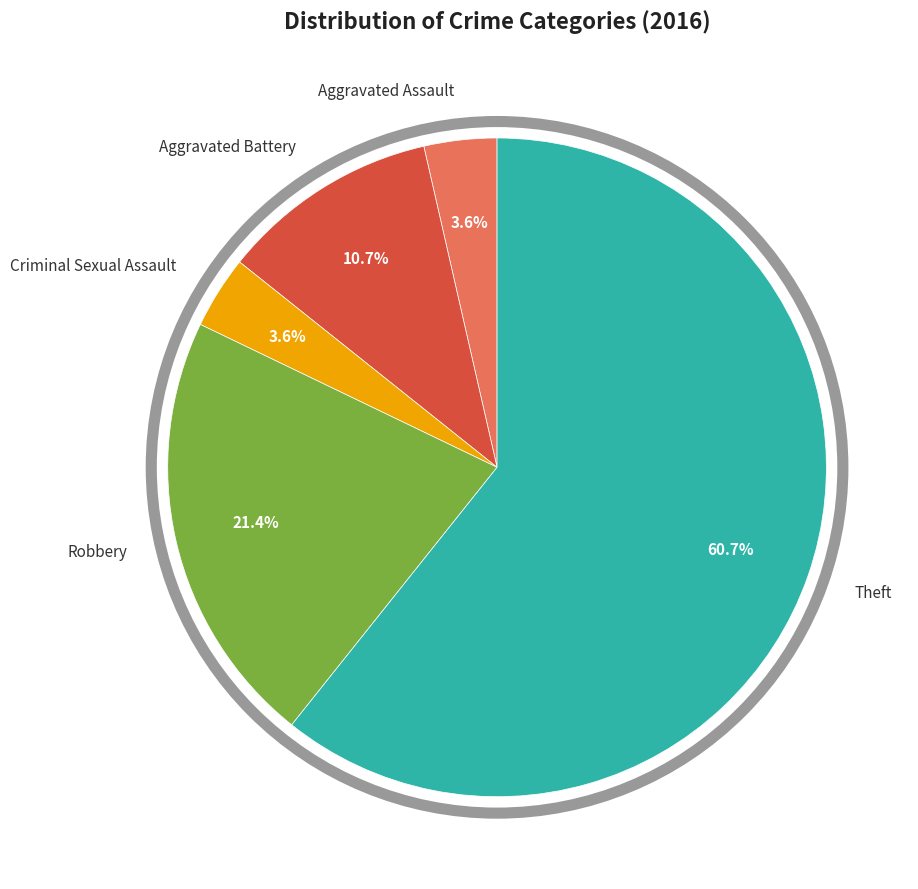

Is it true that Aggravated Battery is 11% of the pie?

True